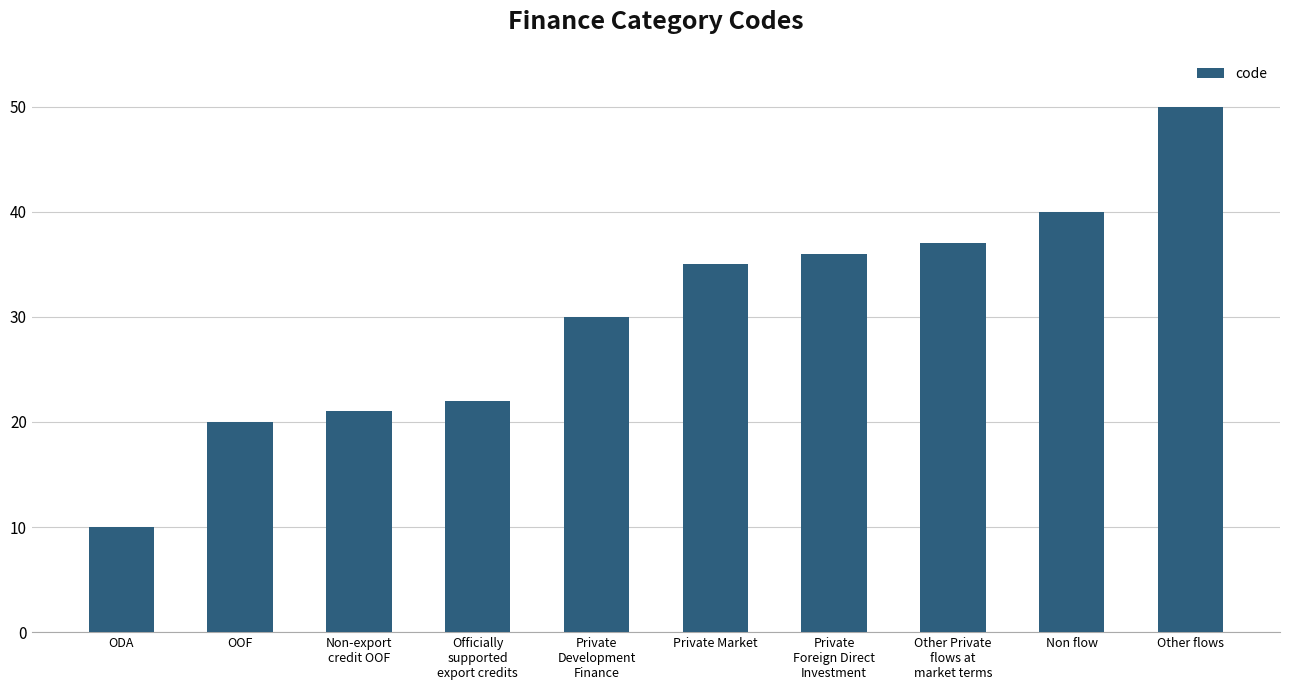

What is the sum of the values at Officially
supported
export credits and Private
Development
Finance?

52